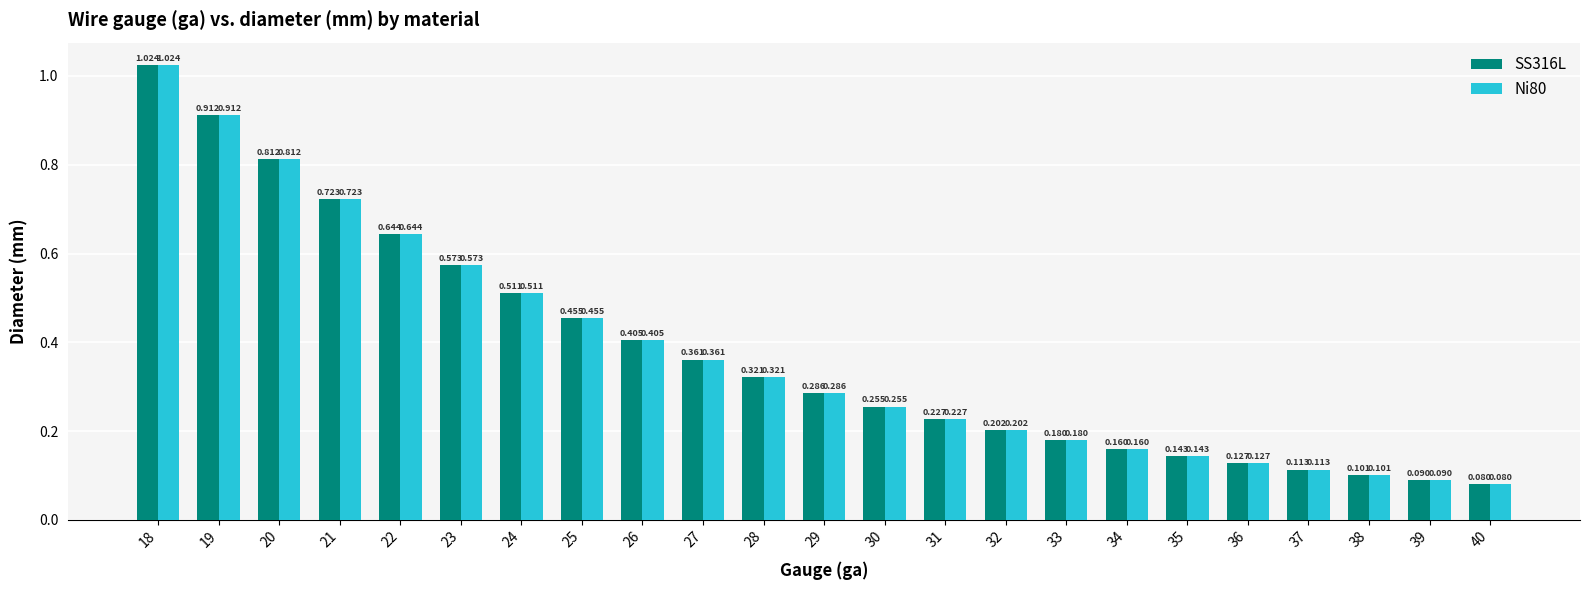

Is the value of Ni80 at 19 greater than the value of SS316L at 35?

Yes